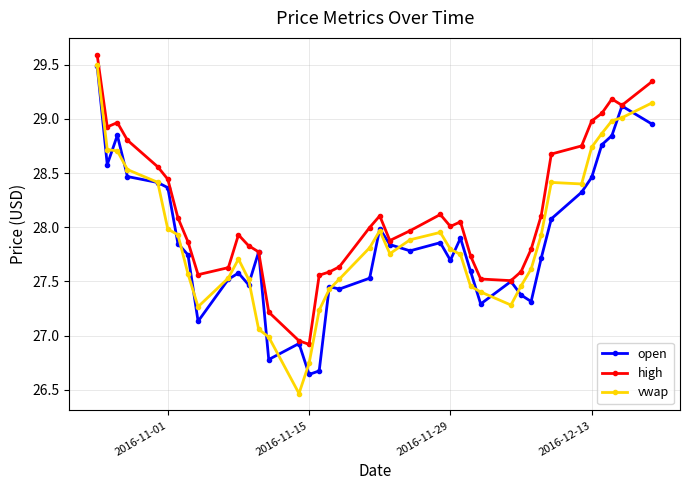

True or false: vwap has more than 1 points higher than both neighbors.

True